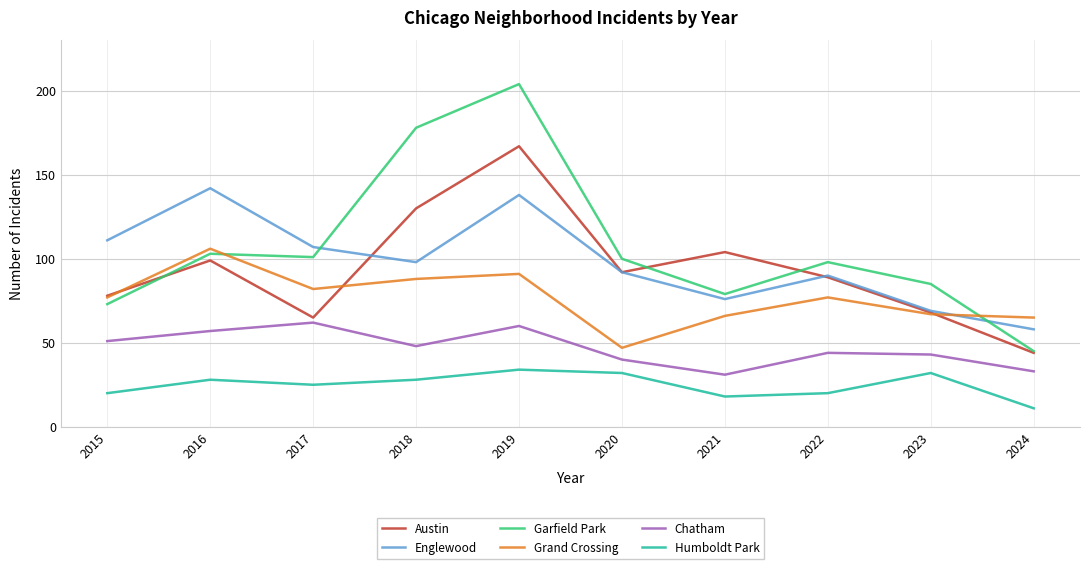

Does the chart have visible grid lines?

Yes